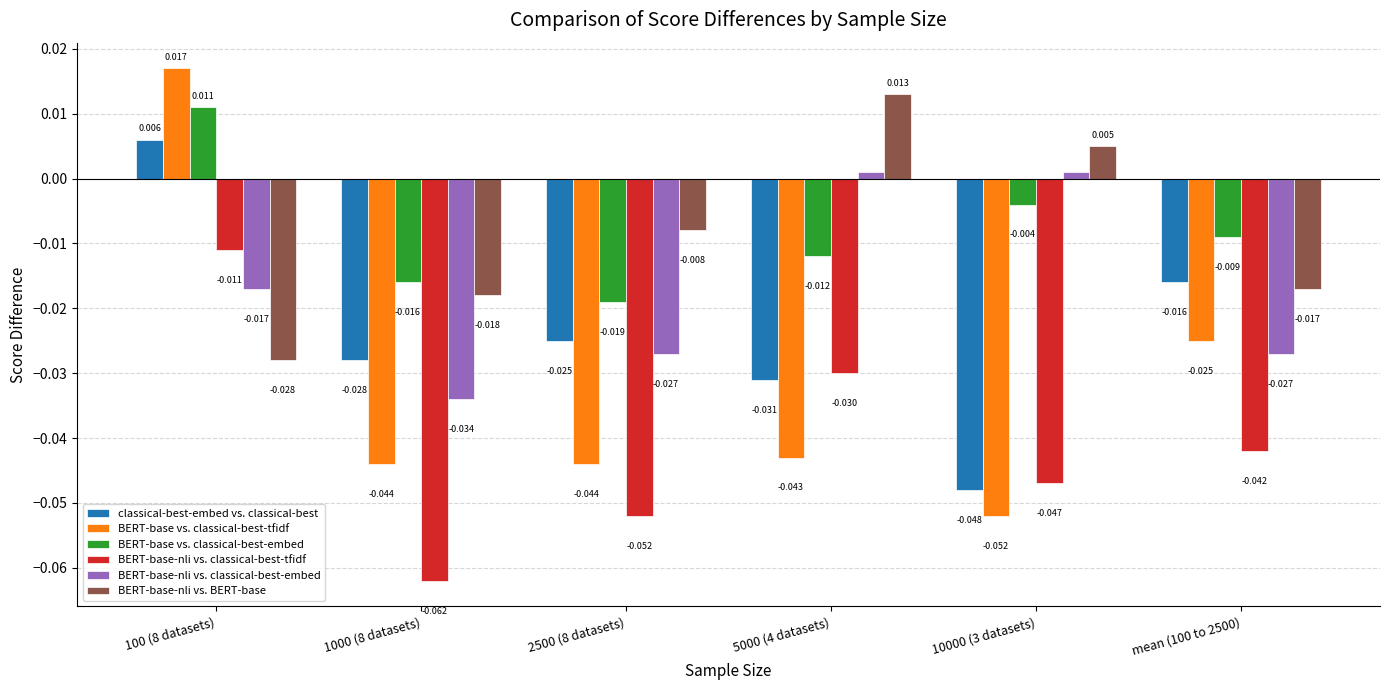

List the series in order of their peak value, lowest first.

BERT-base-nli vs. classical-best-tfidf, BERT-base-nli vs. classical-best-embed, classical-best-embed vs. classical-best, BERT-base vs. classical-best-embed, BERT-base-nli vs. BERT-base, BERT-base vs. classical-best-tfidf